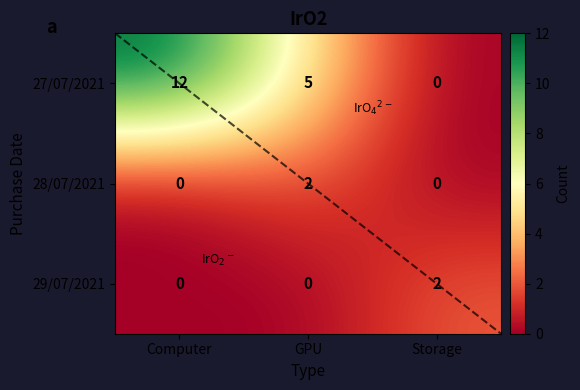

Rank the series at GPU from lowest to highest value.

29/07/2021, 28/07/2021, 27/07/2021